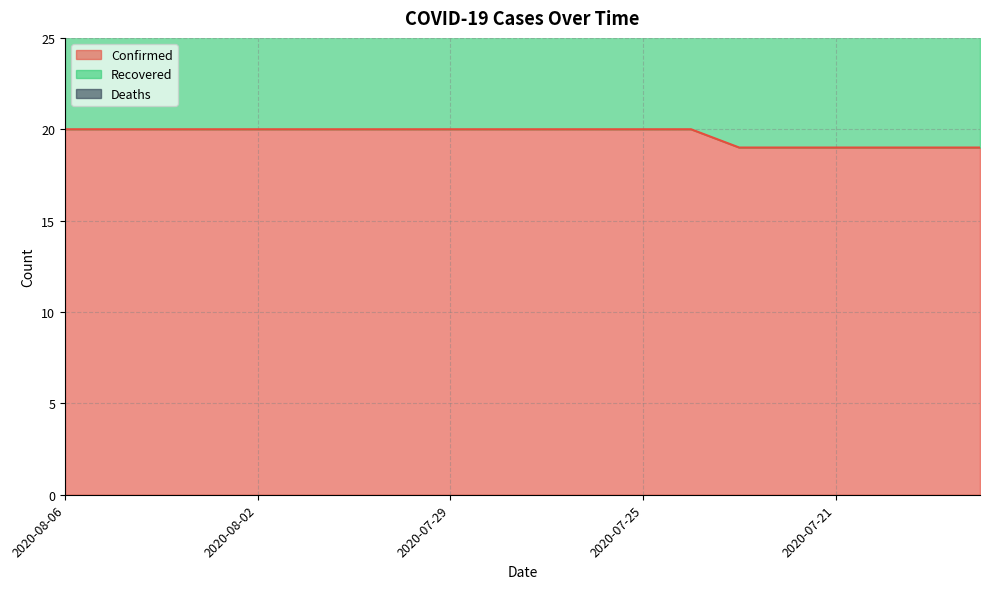

What value does the Recovered series have at 2020-07-22?

19